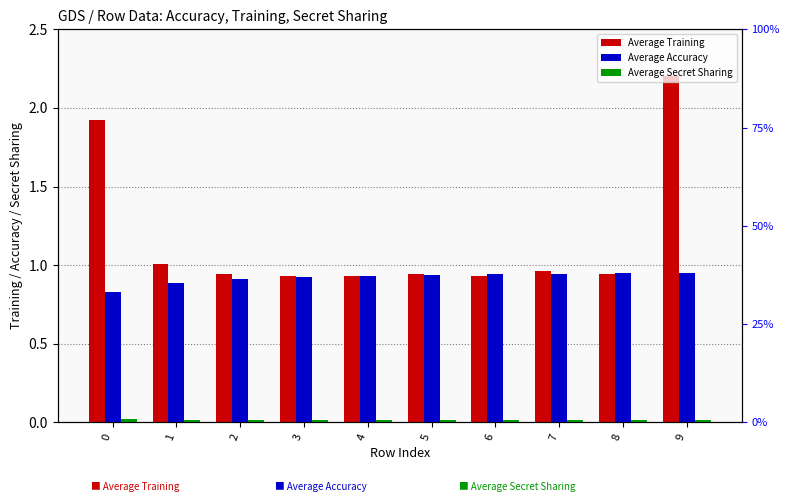

Rank the series by their average value, from lowest to highest.

Average Secret Sharing, Average Accuracy, Average Training